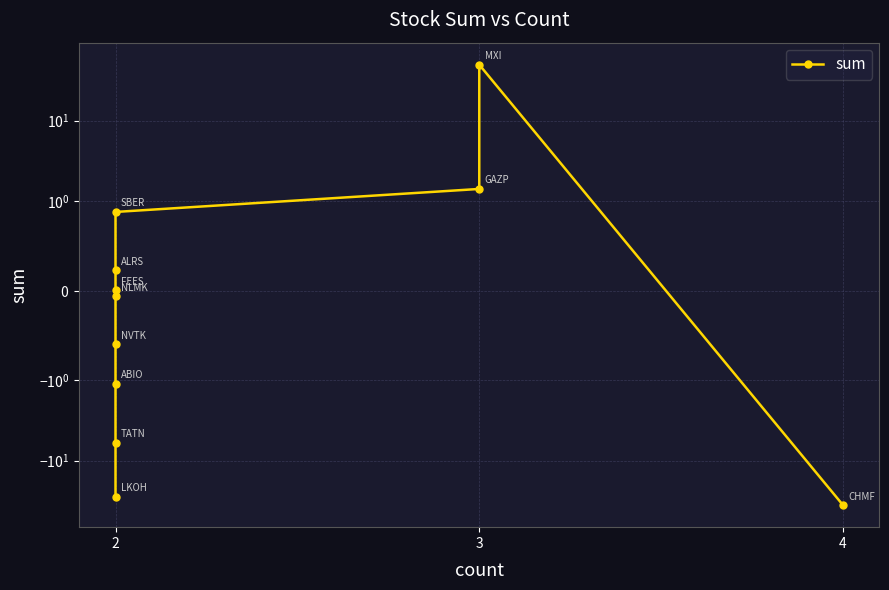

The value at 2 is -4.1. True or false?

False